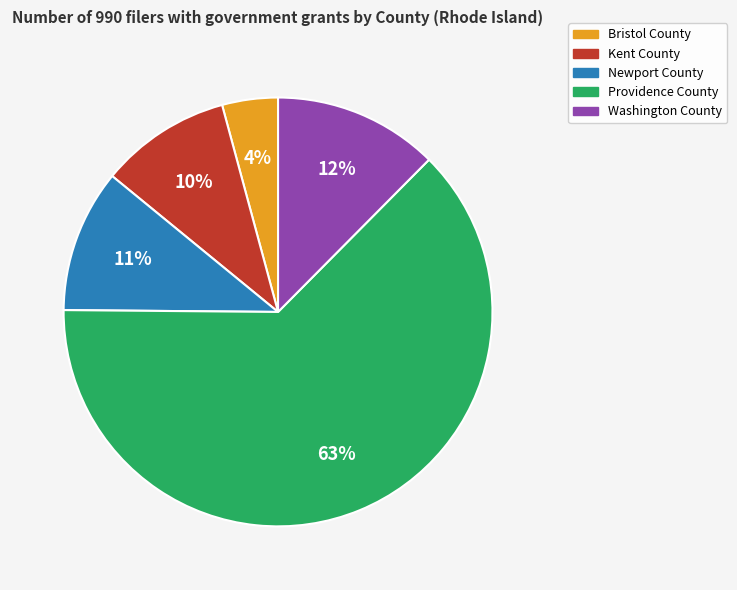

Combined, do Kent County and Bristol County account for over 50%?

No